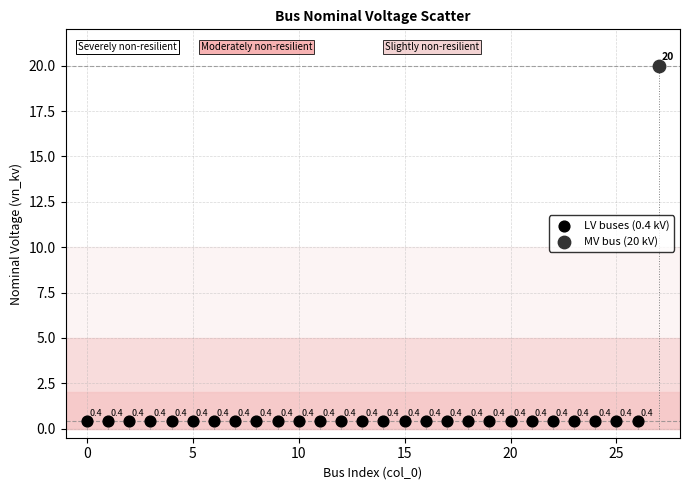

Which series reaches the maximum Y coordinate?

MV bus (20 kV)